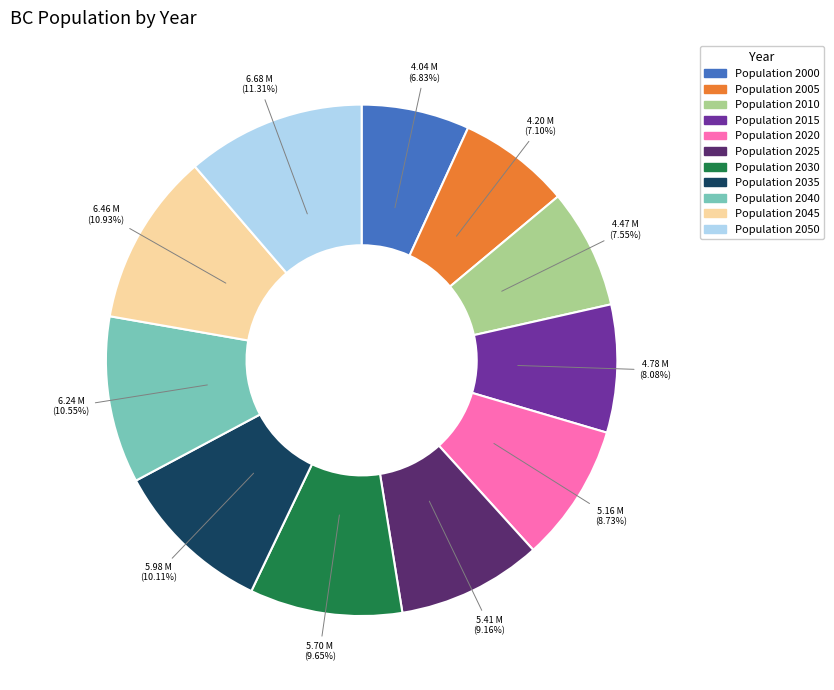

To the nearest percent, what percentage of the pie is Population 2045?

11%